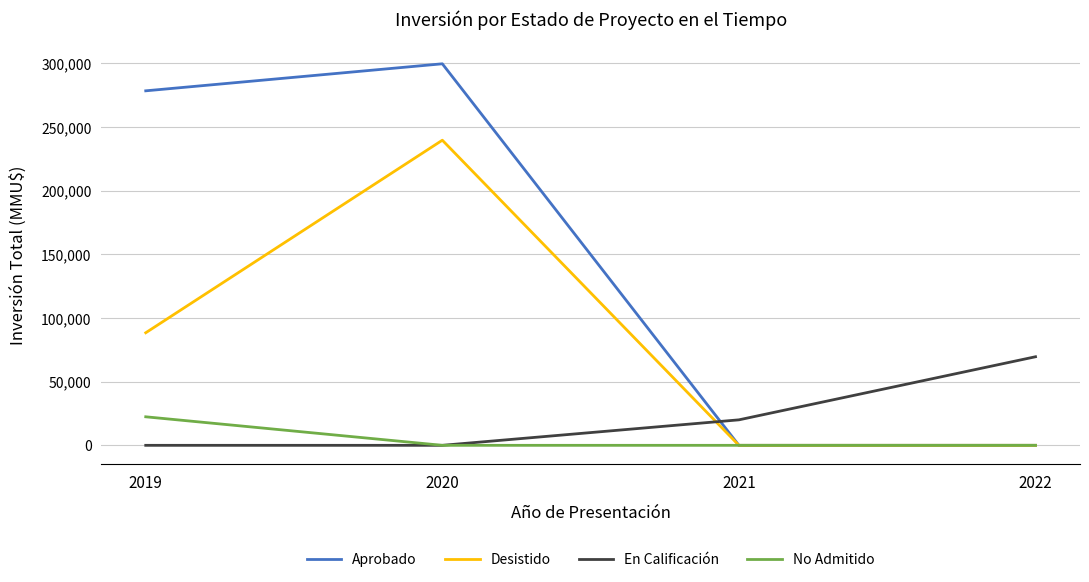

Rank the series by their maximum value, from lowest to highest.

No Admitido, En Calificación, Desistido, Aprobado